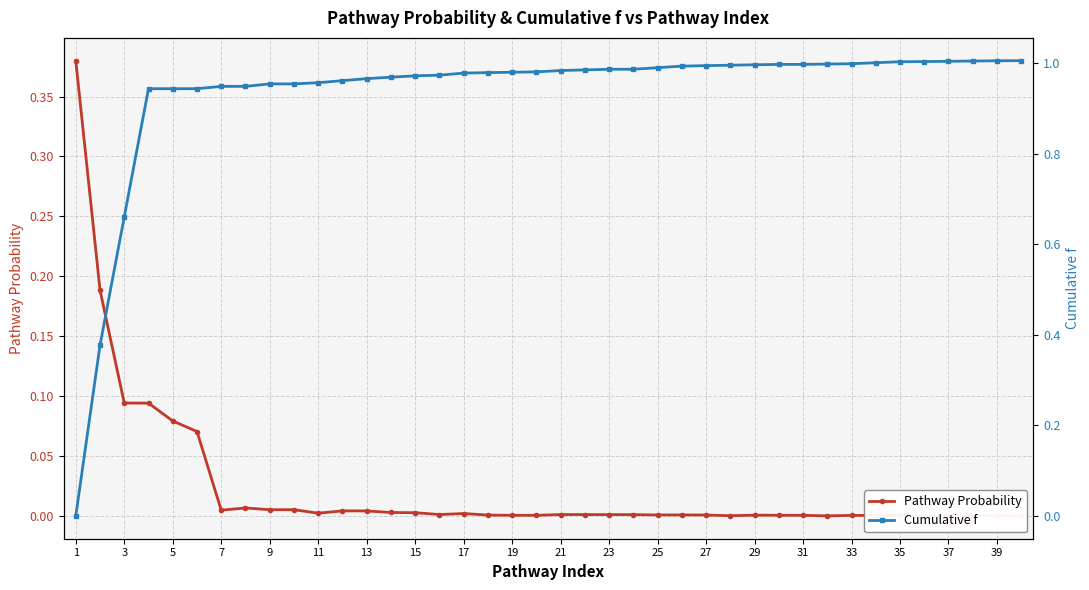

List the series in order of their overall mean, highest first.

Cumulative f, Pathway Probability